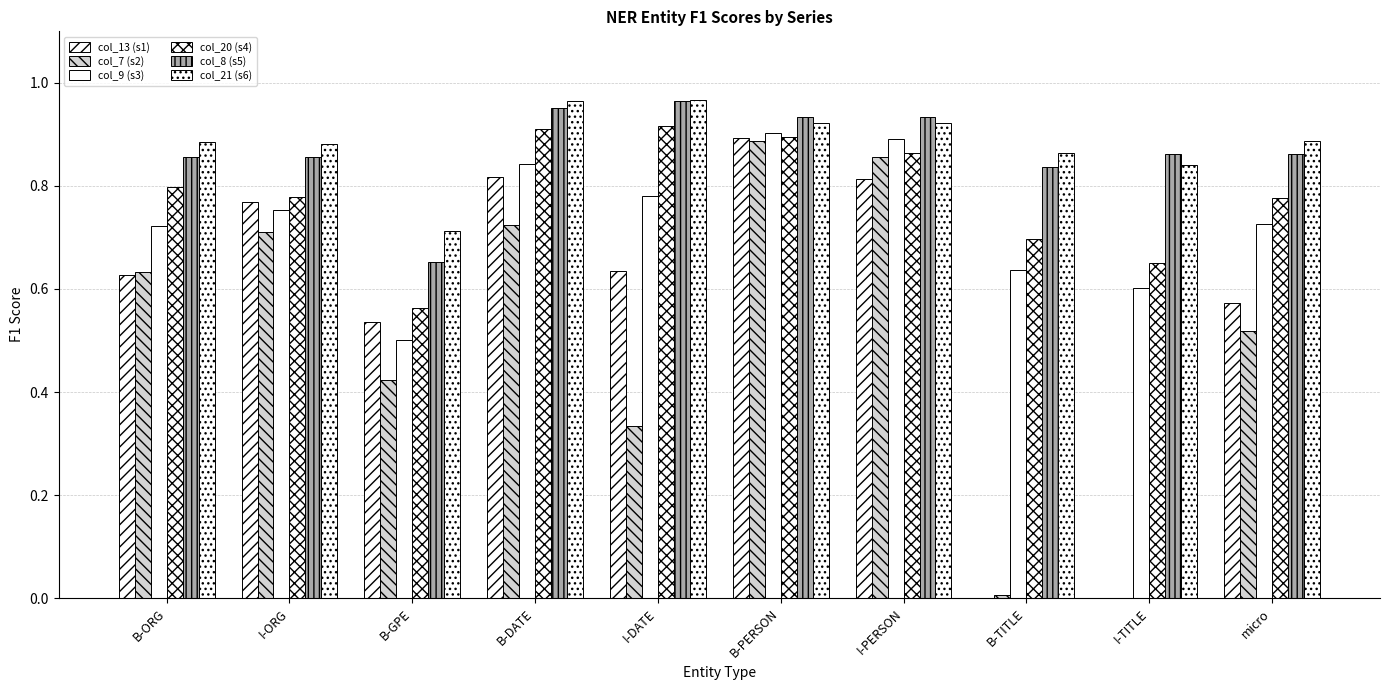

What is the maximum value for col_13 (s1)?

0.9